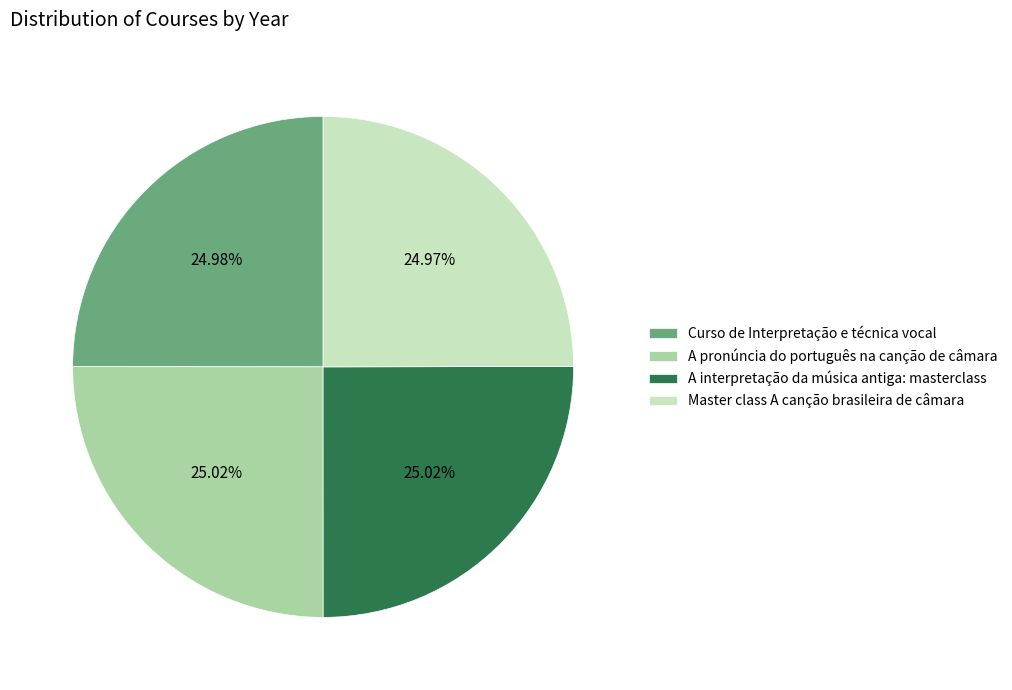

Approximately how many times larger is the value at Curso de Interpretação e técnica vocal compared to A interpretação da música antiga: masterclass?

1.0